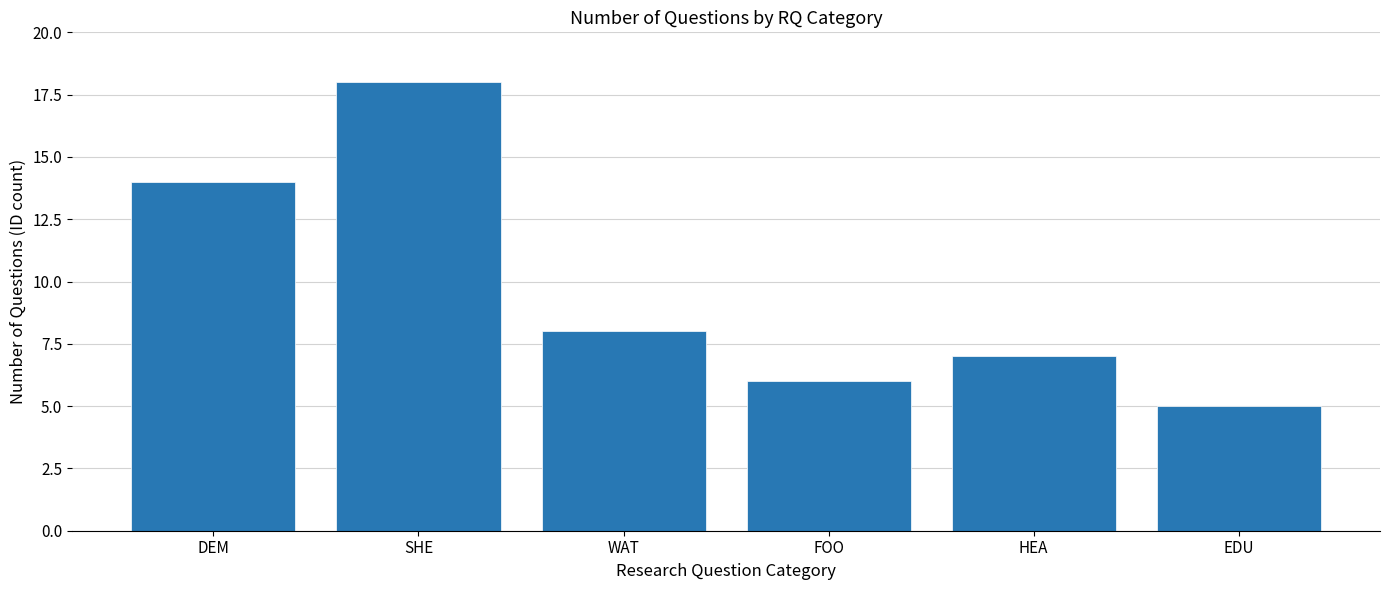

Reading left to right, list all the values displayed in this chart.

DEM=14	SHE=18	WAT=8	FOO=6	HEA=7	EDU=5